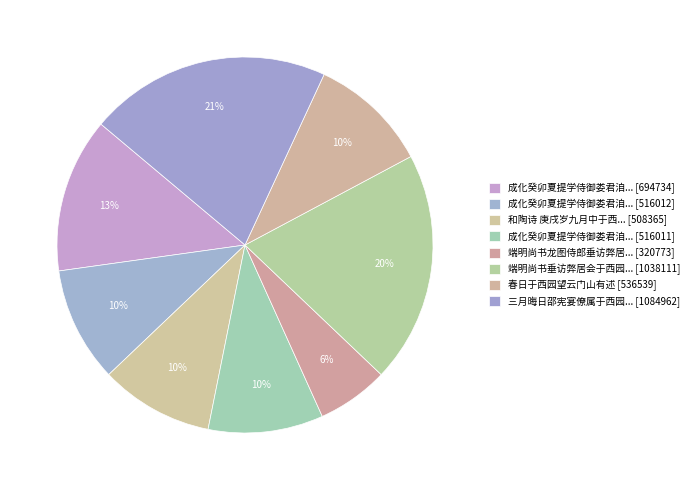

How many slices are in this pie chart?

8